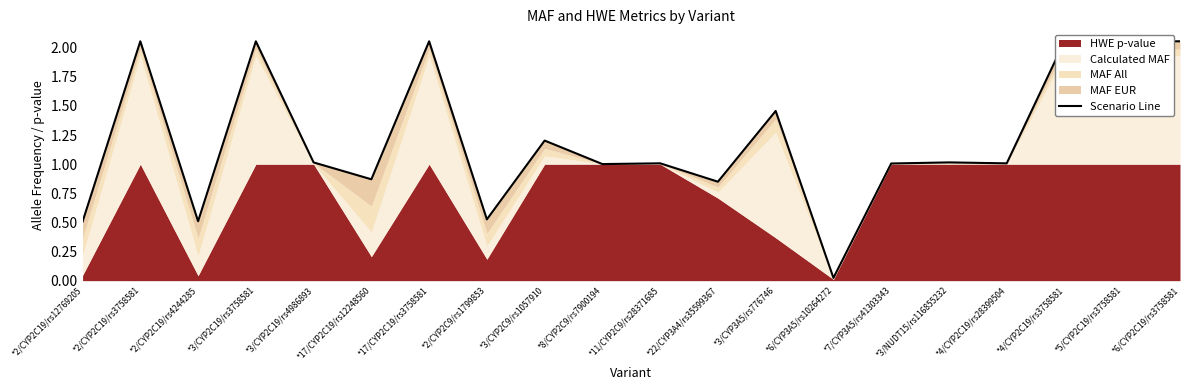

Between *4/CYP2C19/rs3758581 and *7/CYP3A5/rs41303343, which is larger?

*4/CYP2C19/rs3758581